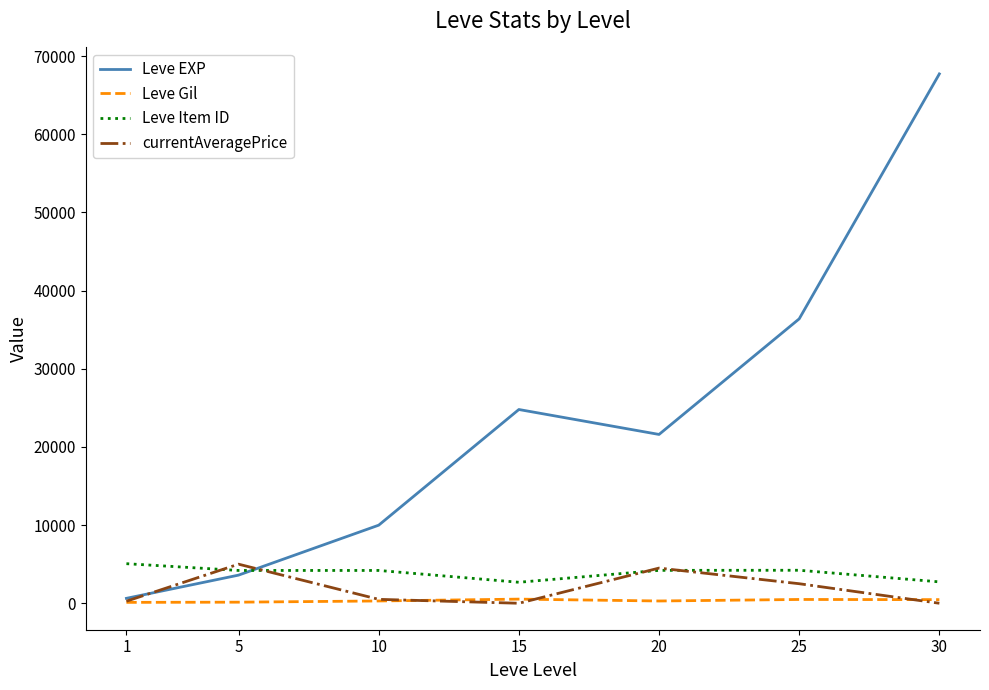

After their last crossing, which series has the higher values: Leve EXP or currentAveragePrice?

Leve EXP